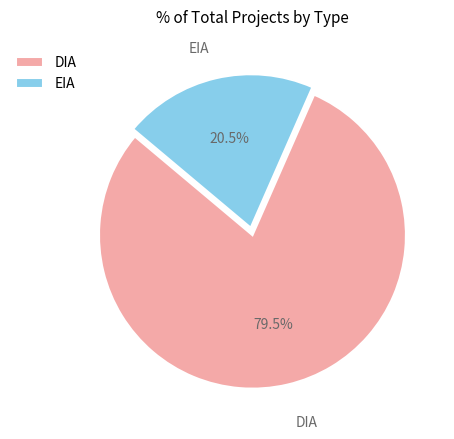

To the nearest percent, what is the average slice percentage?

50%